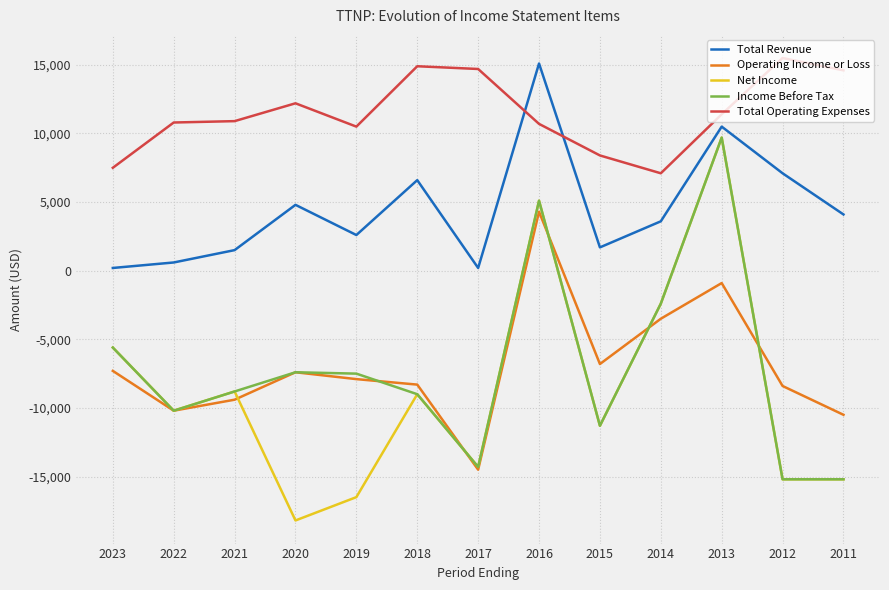

Is the value of Income Before Tax at 2011 greater than the value of Total Operating Expenses at 2019?

No